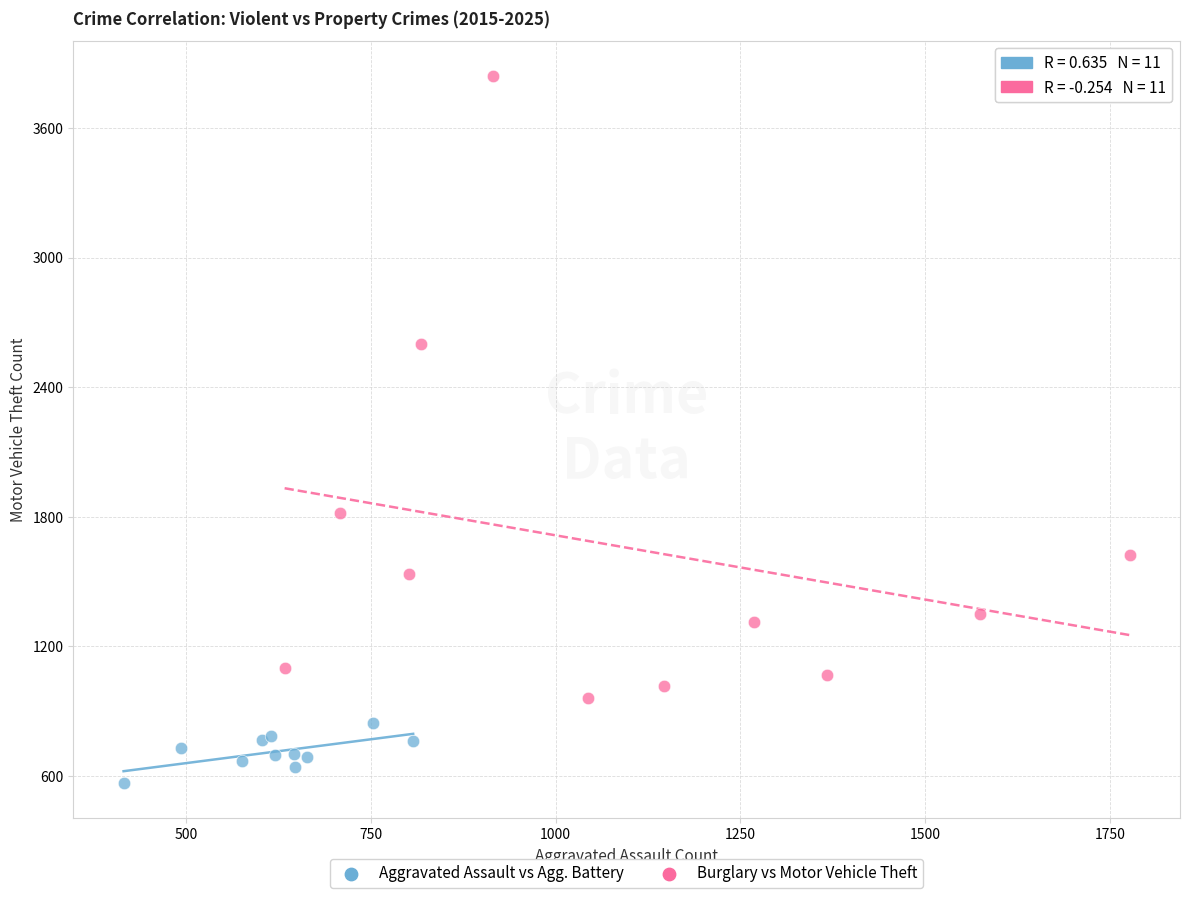

Which series reaches the minimum Y coordinate?

Aggravated Assault vs Agg. Battery